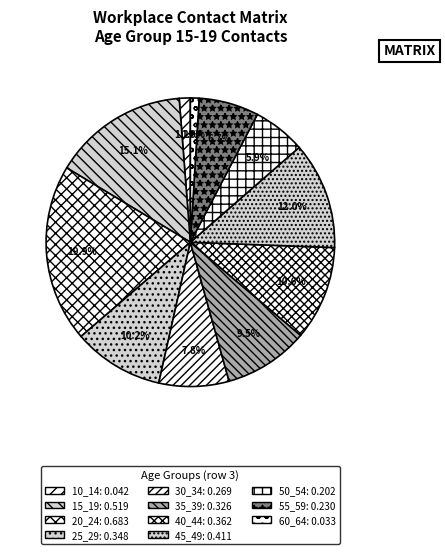

Count the number of slices in the pie.

11